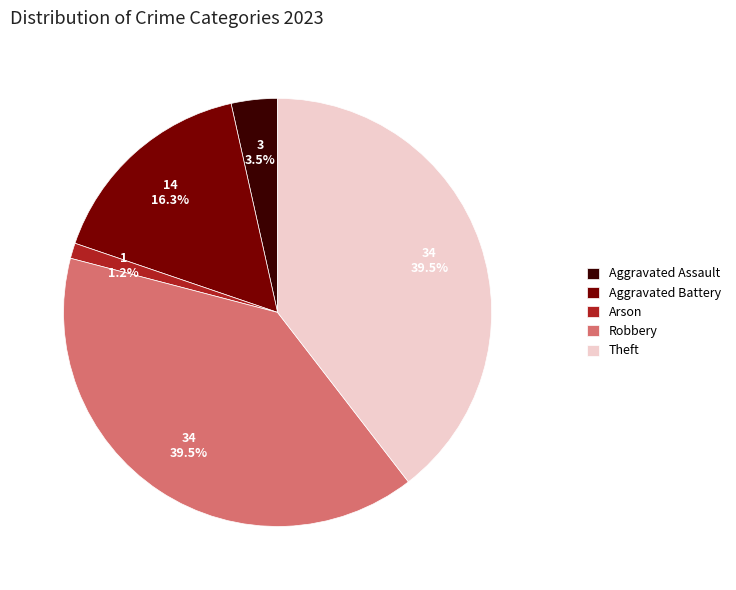

To the nearest percent, what is the difference between the Arson and Theft slice percentages?

38%